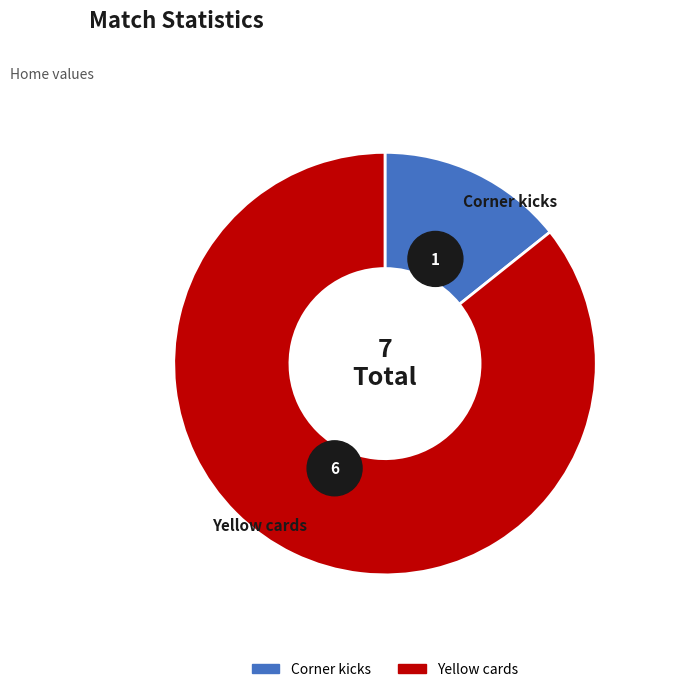

What portion of the pie excludes Yellow cards?

14.3%